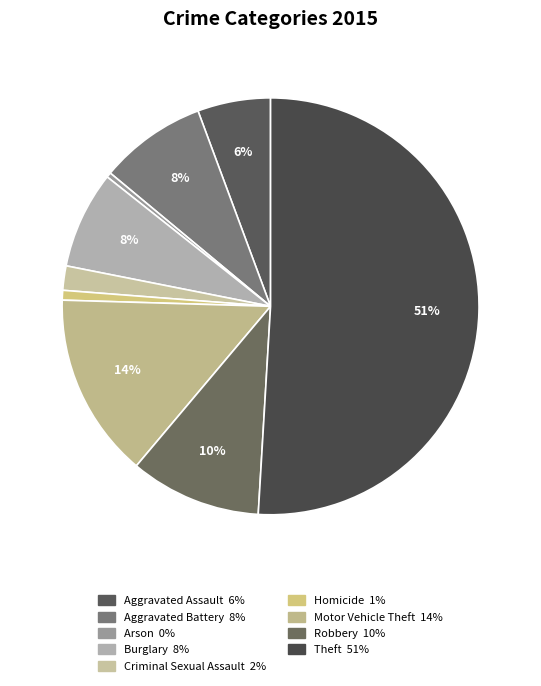

How much of the chart is everything except Arson?

99.6%